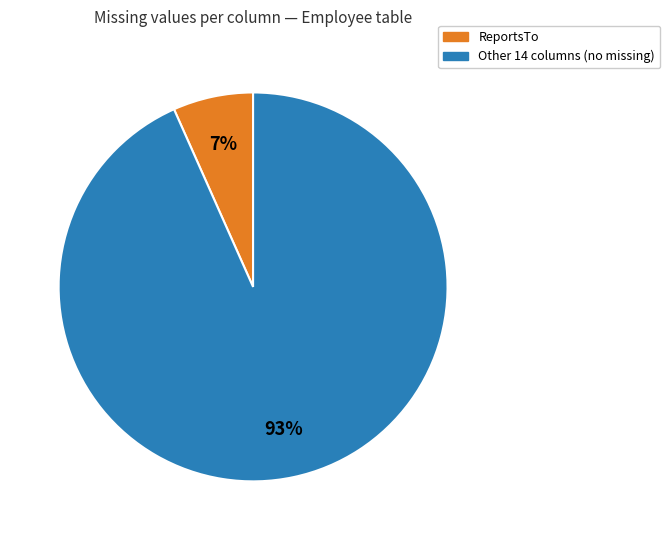

Does any single category account for the majority?

Yes